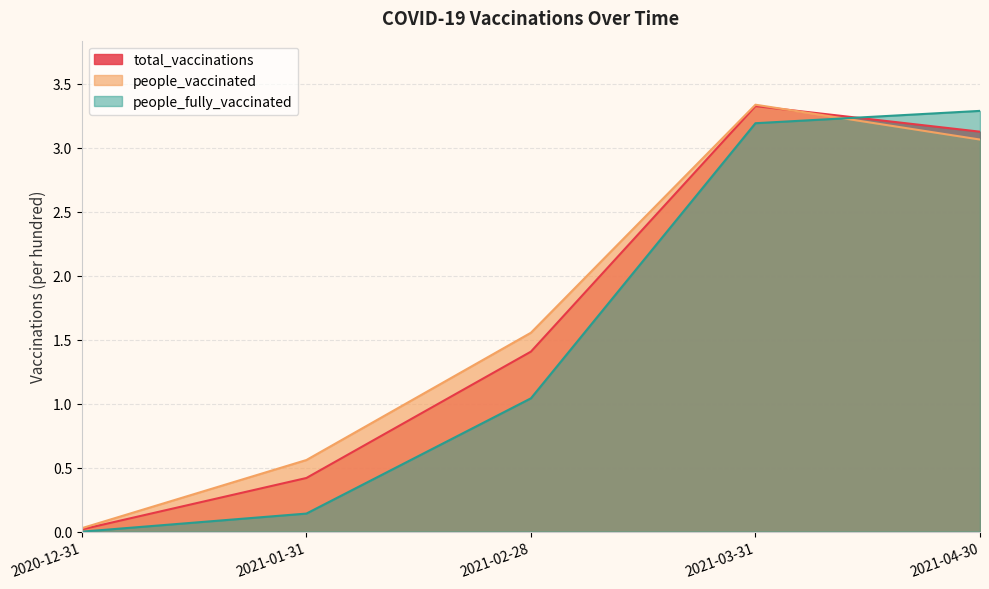

How many intersections are there between people_vaccinated and people_fully_vaccinated?

1